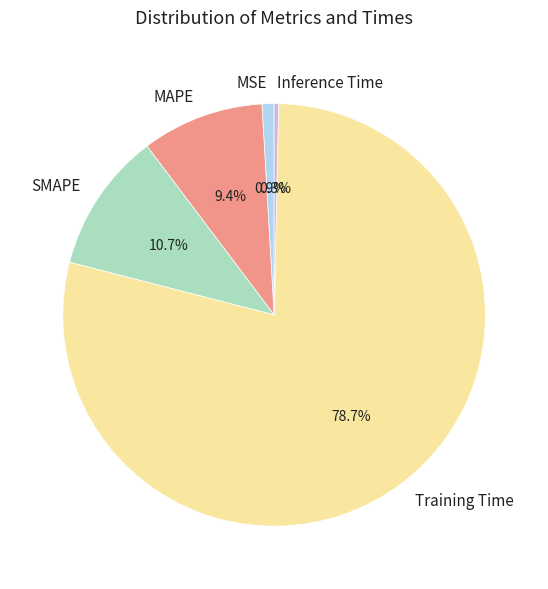

What is the ratio of the value at MAPE to the value at Training Time?

0.1